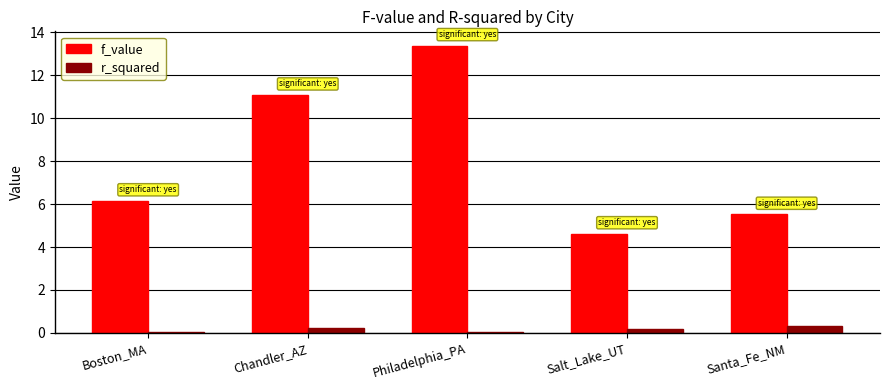

What is the difference between the highest and lowest values at Chandler_AZ?

10.8